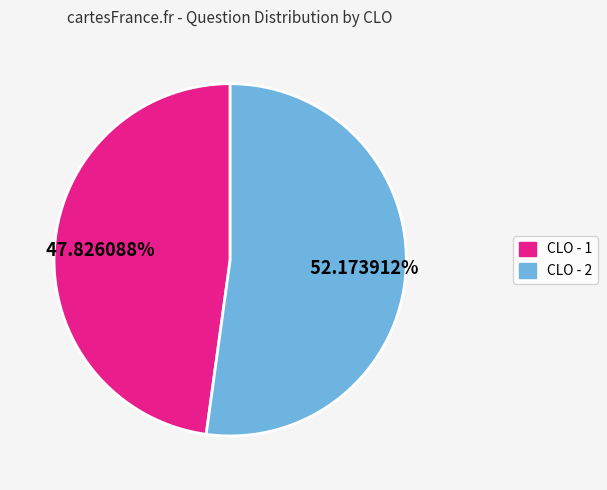

Count the number of slices in the pie.

2